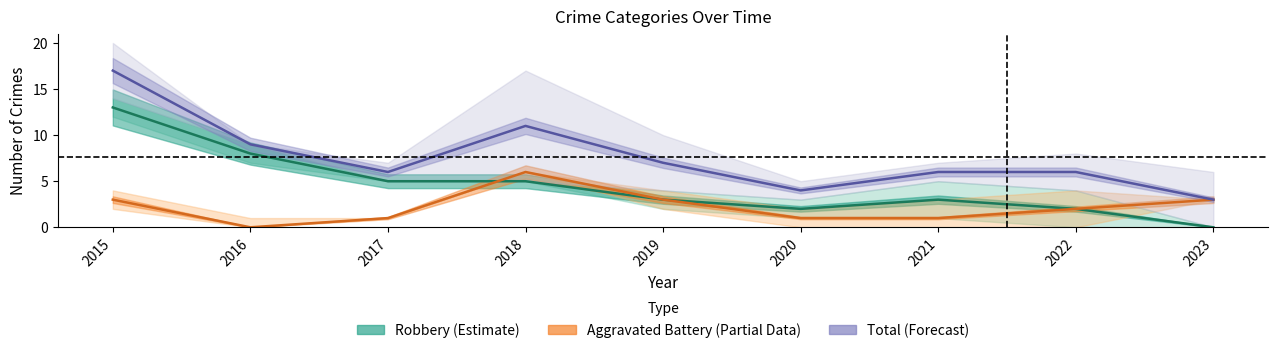

List the labels in order of Robbery (Estimate) value, largest first.

2015, 2016, 2017, 2018, 2019, 2021, 2020, 2022, 2023